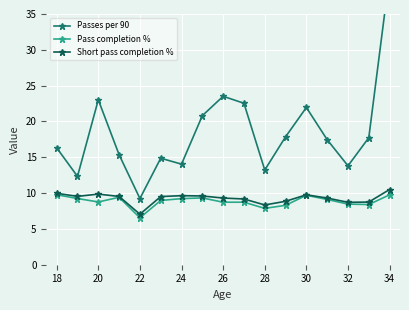

True or false: Short pass completion % has more than 2 points higher than both neighbors.

True